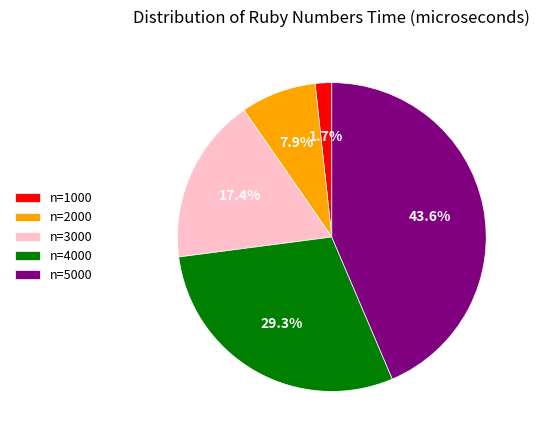

To the nearest percent, what percentage of the pie is n=4000?

29%